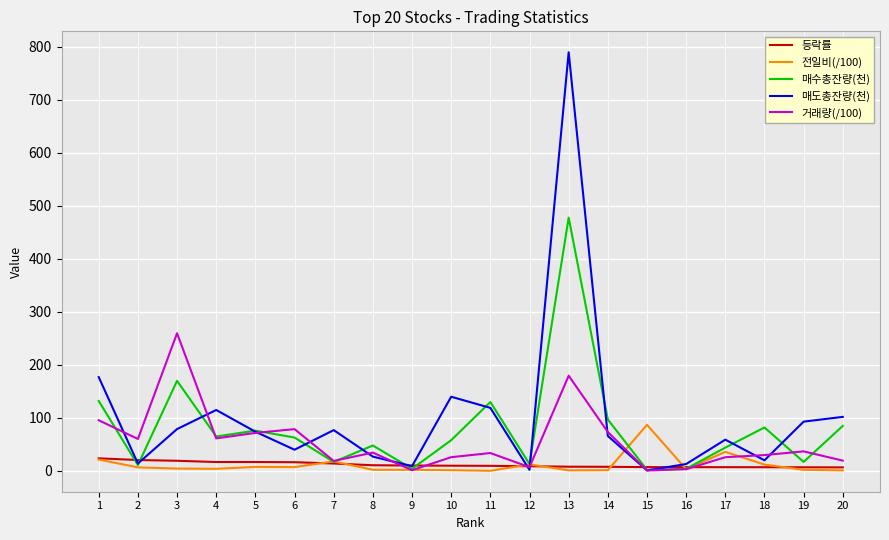

What is the difference between the maximum and minimum values in the 거래량(/100) series?

259.0